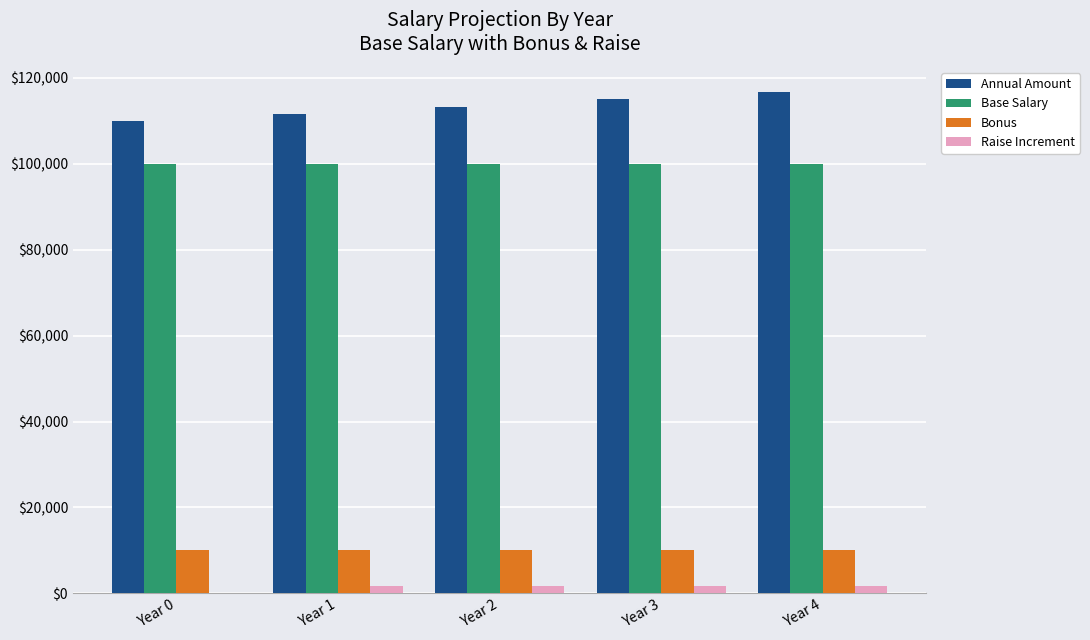

What value does the Bonus series have at Year 0?

10000.0